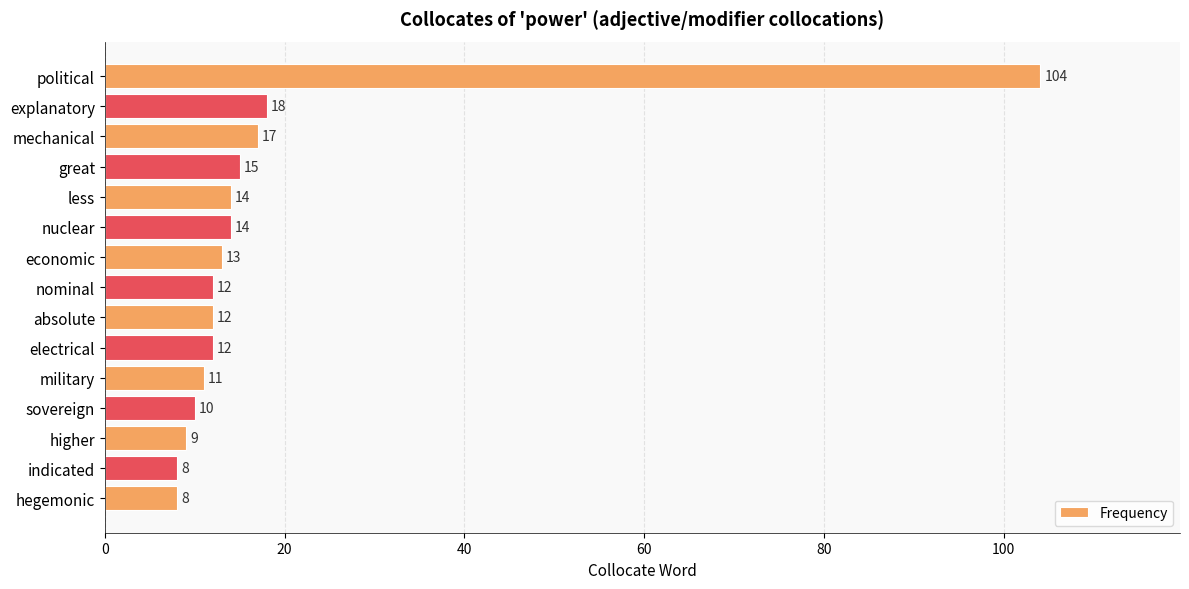

Count the number of data series in this chart.

1